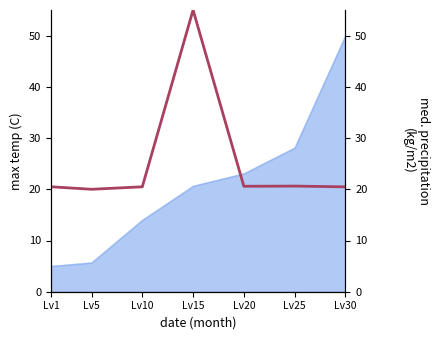

What is the value of the 2nd point from the left?

20.0